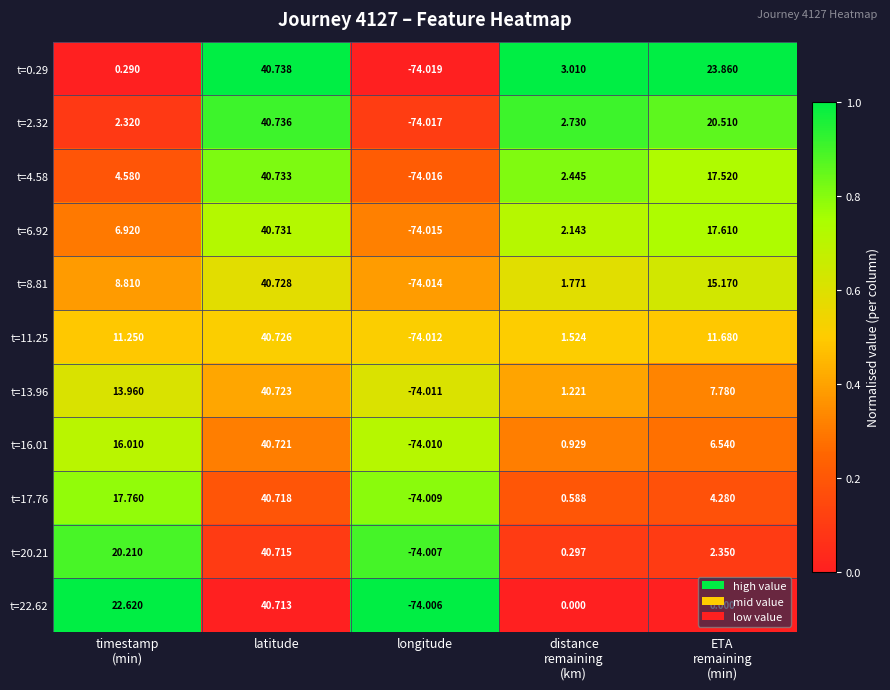

At which category is the sum across all series the highest?

latitude